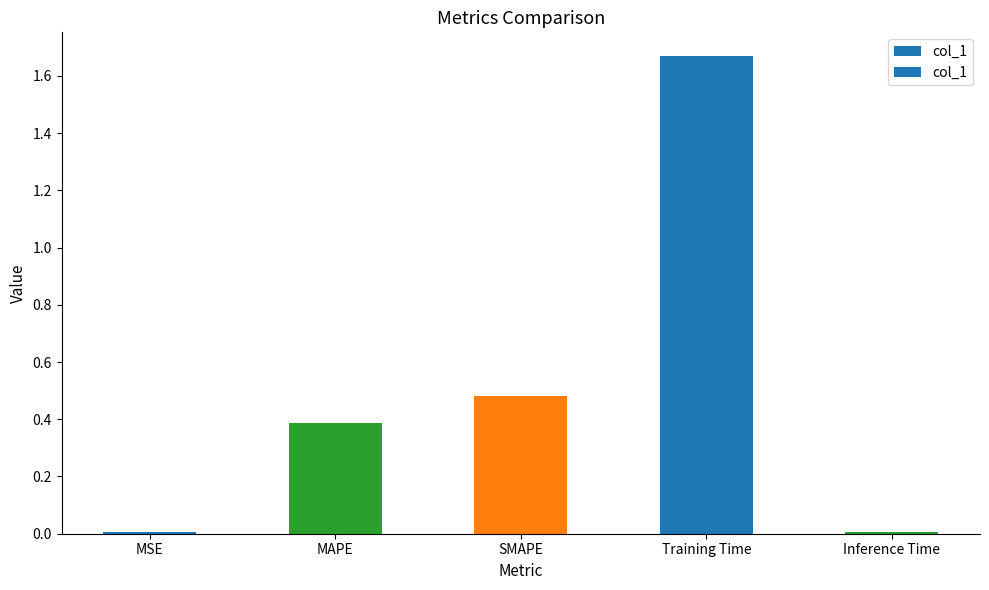

What is the label of the 4th bar from the left?

Training Time